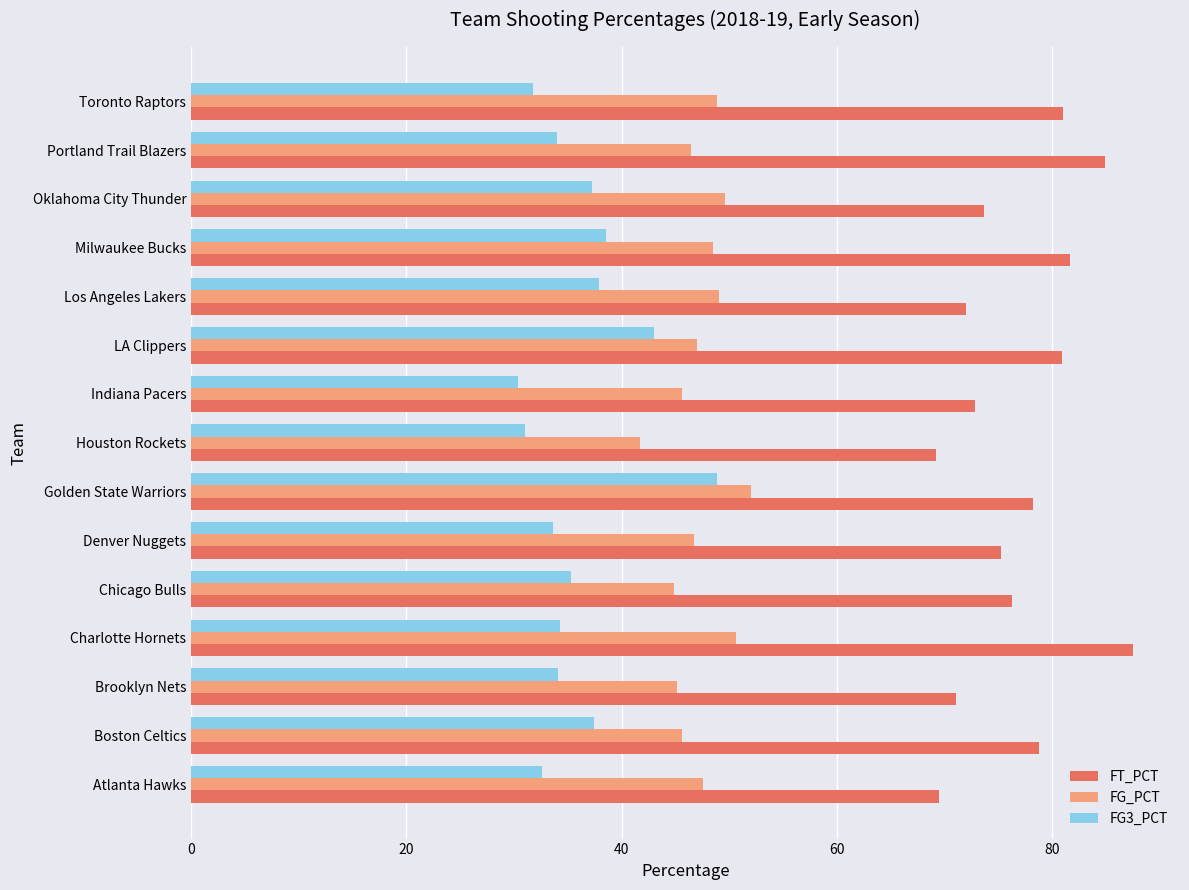

Read the FT_PCT value at Indiana Pacers.

72.8